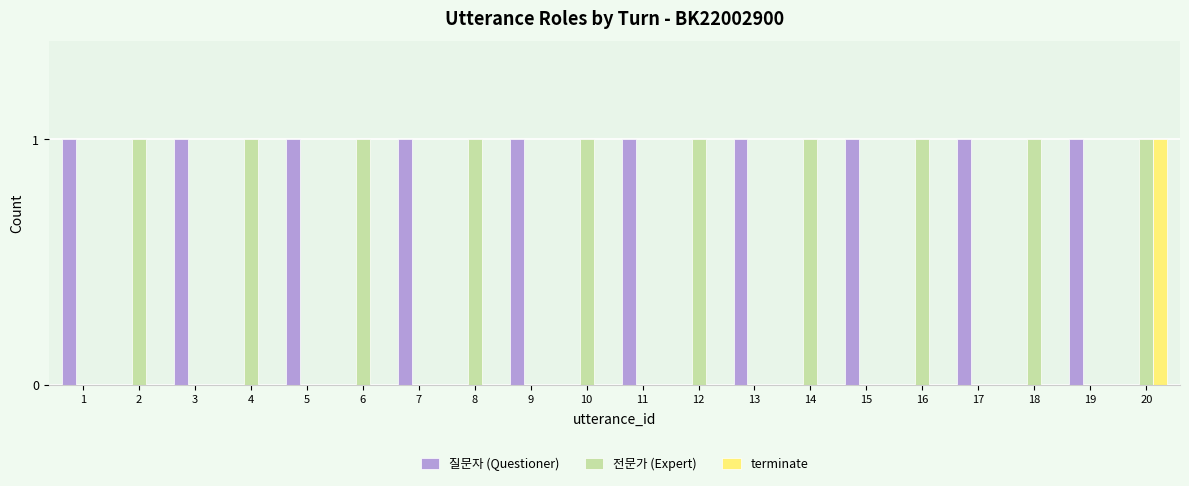

What is the sum of all 전문가 (Expert) values?

10